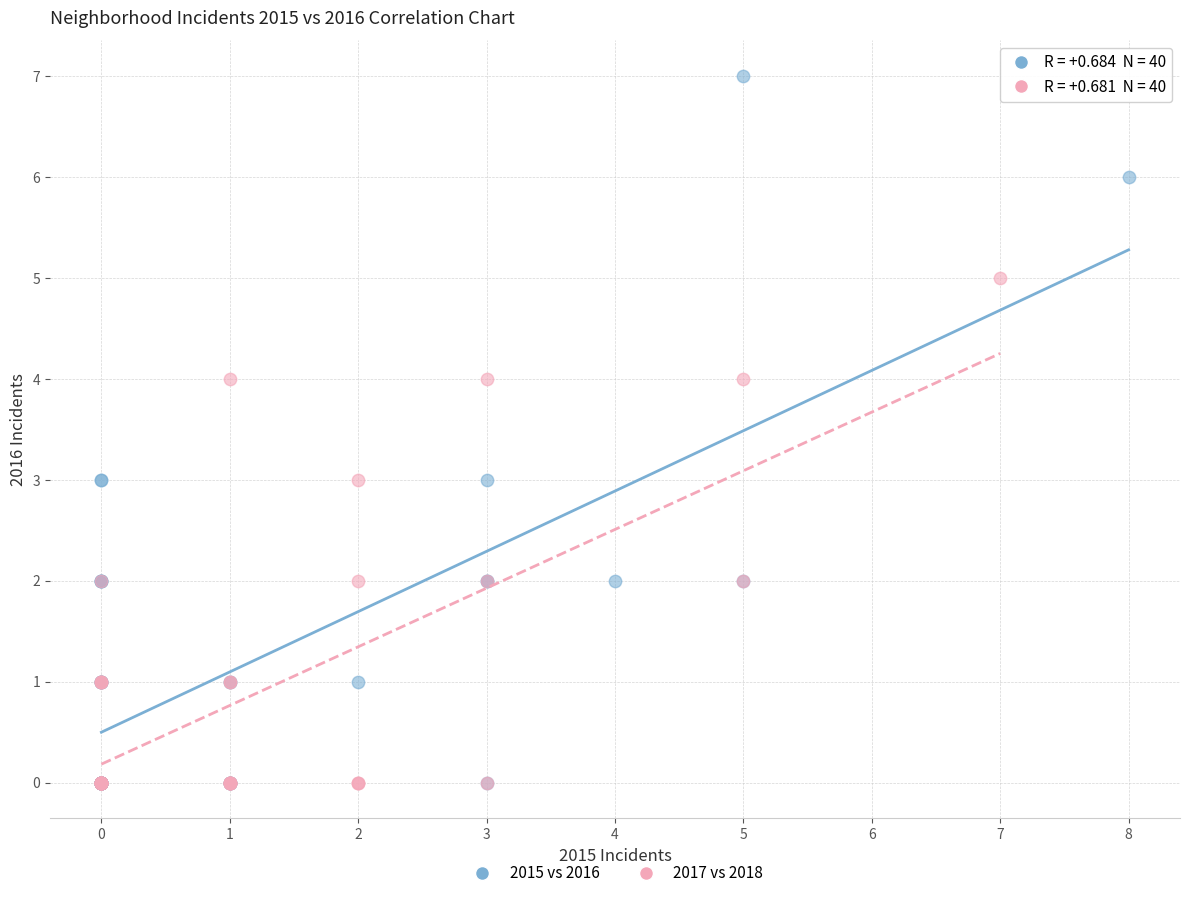

What are all the series names shown in the legend?

2015 vs 2016, 2017 vs 2018